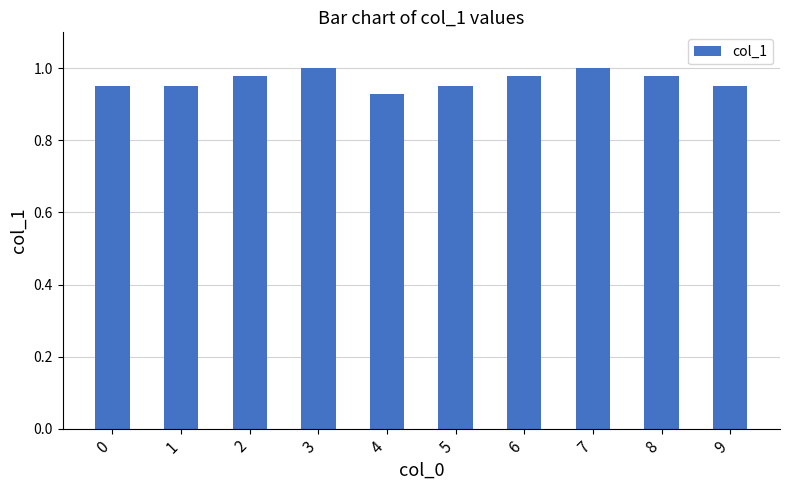

The chart shows a value of 1.7 at 7. True or false?

False